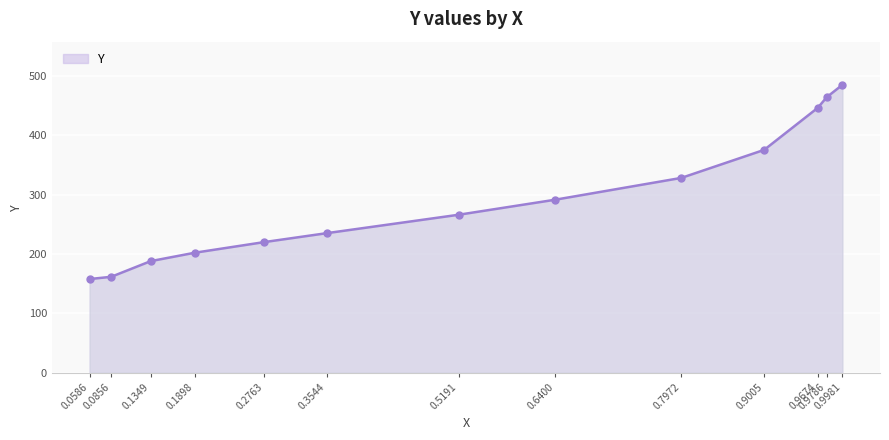

Reading left to right, list all the values displayed in this chart.

157.9	161.6	188.1	202.2	220.1	235.1	266.2	291.6	328.3	375.5	446.4	464.3	485.1